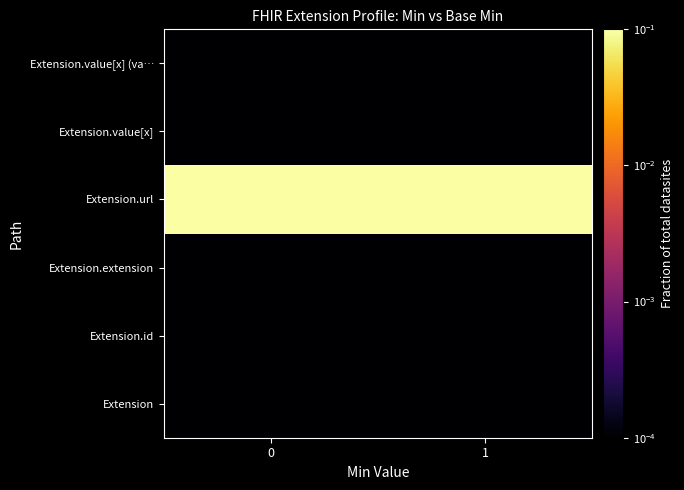

Which series has the largest range (max minus min)?

Extension